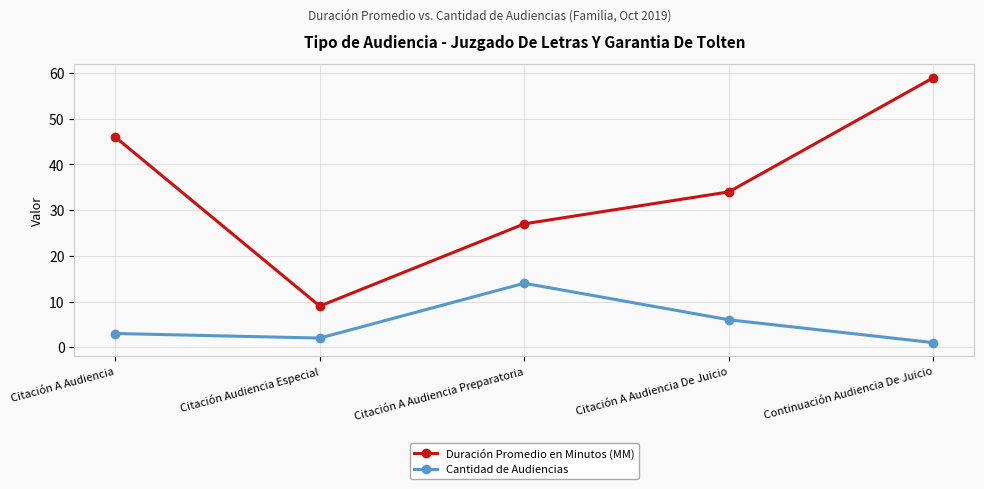

What value does the Duración Promedio en Minutos (MM) series have at Citación Audiencia Especial, to the nearest 5?

10